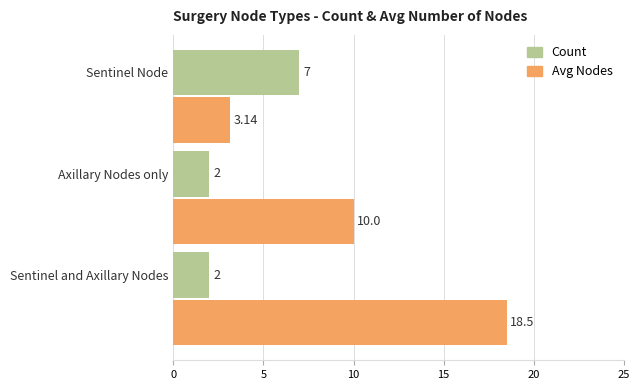

What is the difference between the maximum and minimum values in the Avg Nodes series?

15.4